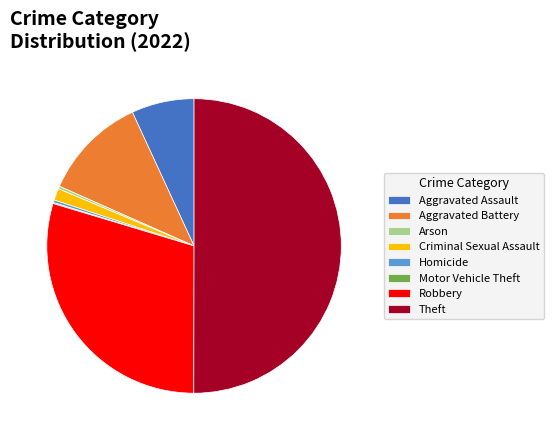

Which category accounts for the majority?

Theft